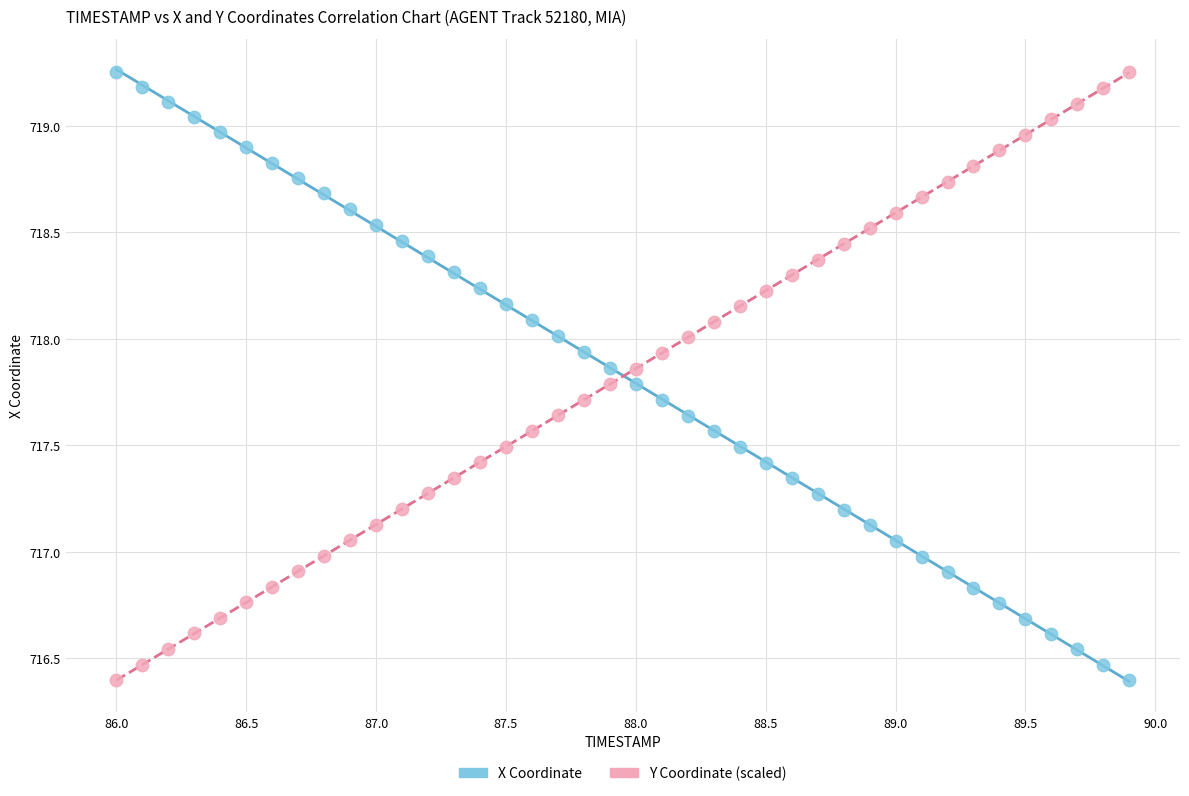

What is the X range (max minus min) for the scatter plot?

3.9